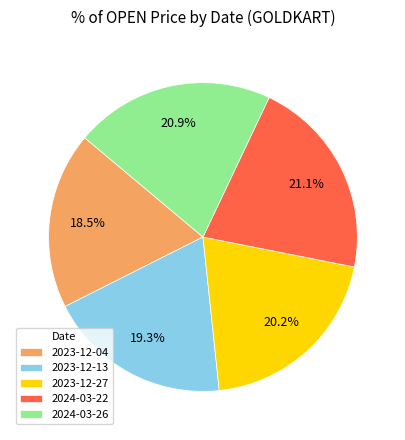

To the nearest percent, what is the difference between the largest and smallest slice percentages?

3%